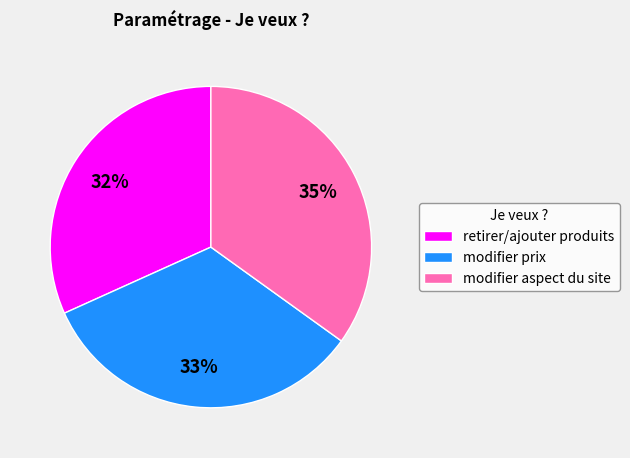

To the nearest percent, what percentage of the pie is modifier prix?

33%